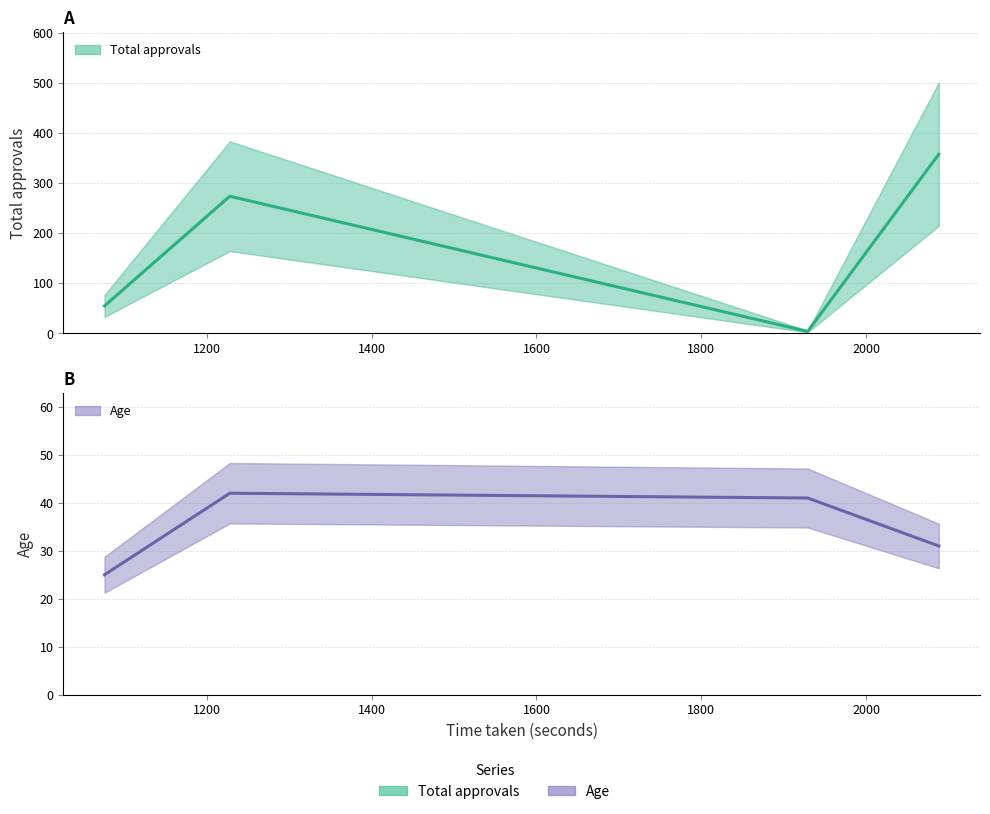

What is the value of the Age point at the 4th from the left?

31